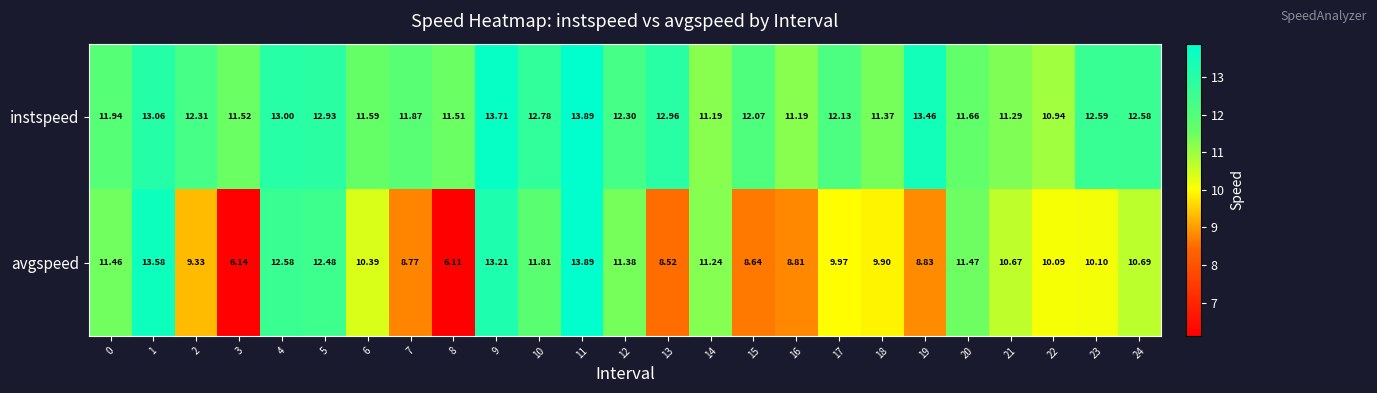

Which series has the largest total across all categories?

instspeed